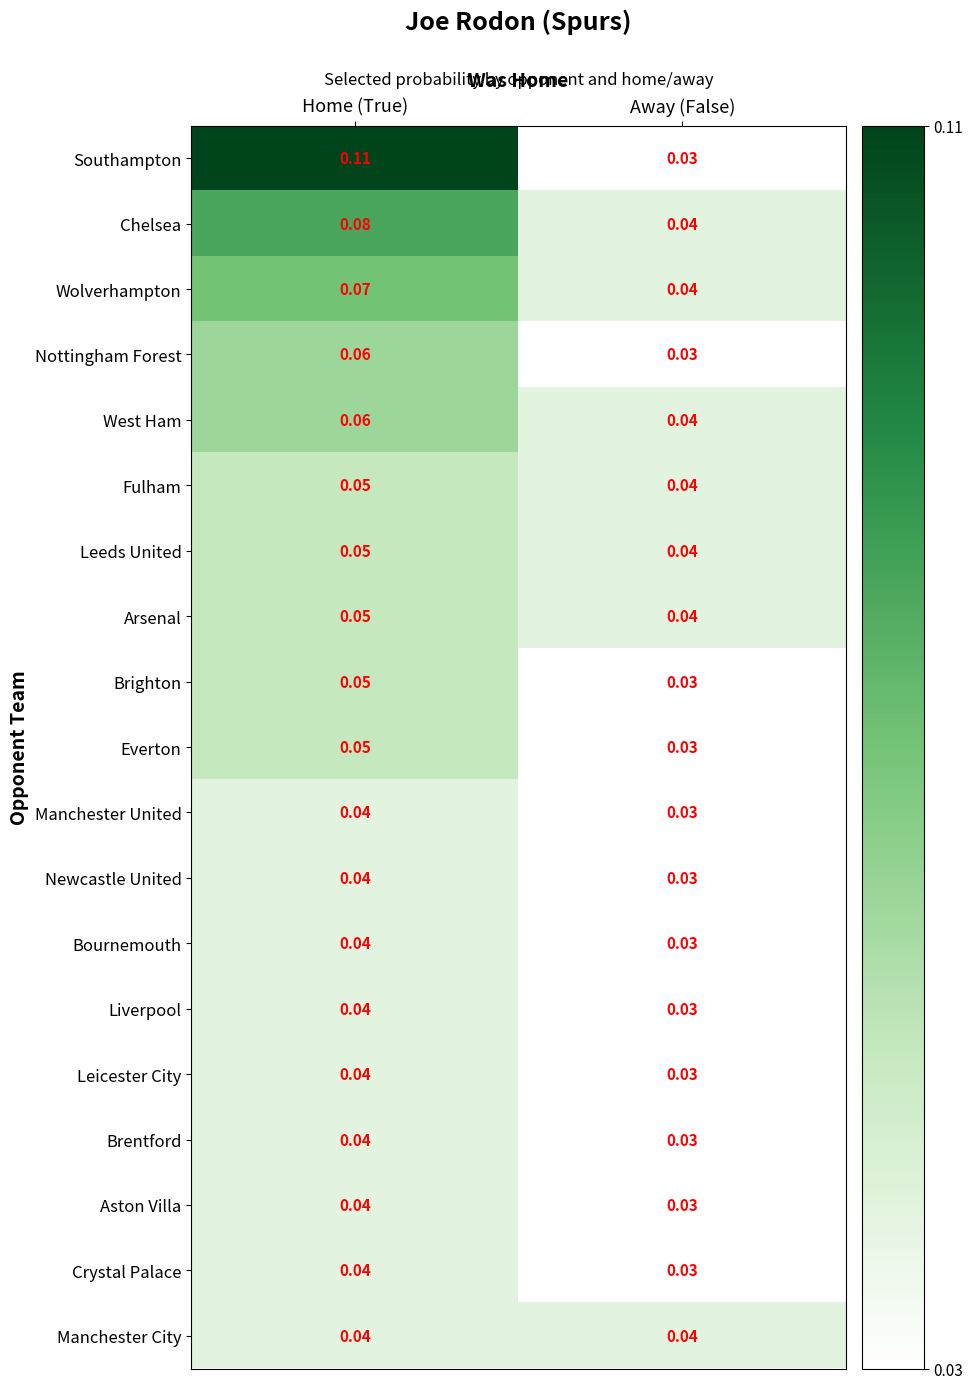

Between Home (True) and Away (False), which series saw the biggest shift?

Southampton